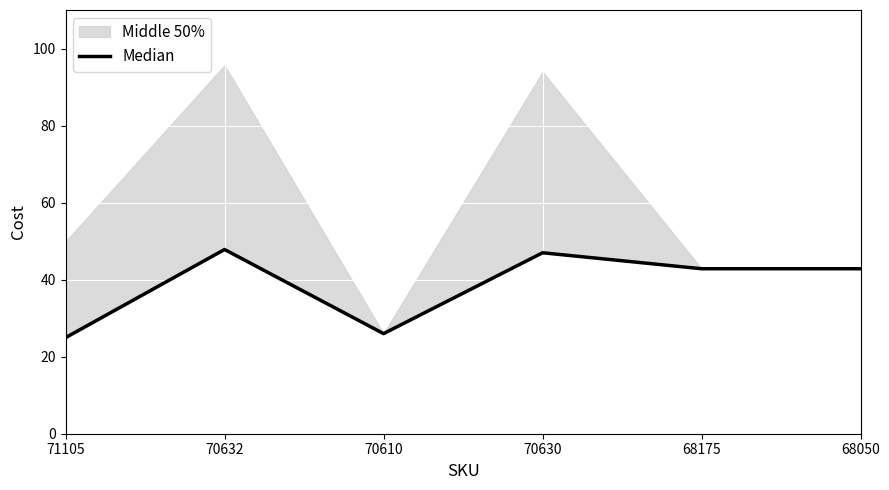

True or false: the data has more than 2 interior local peaks.

False